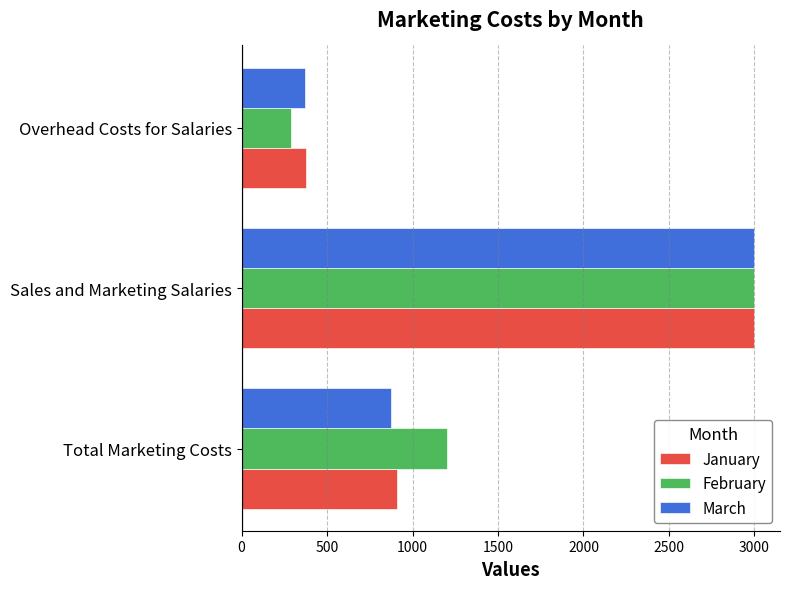

Which series has the widest spread of values?

February